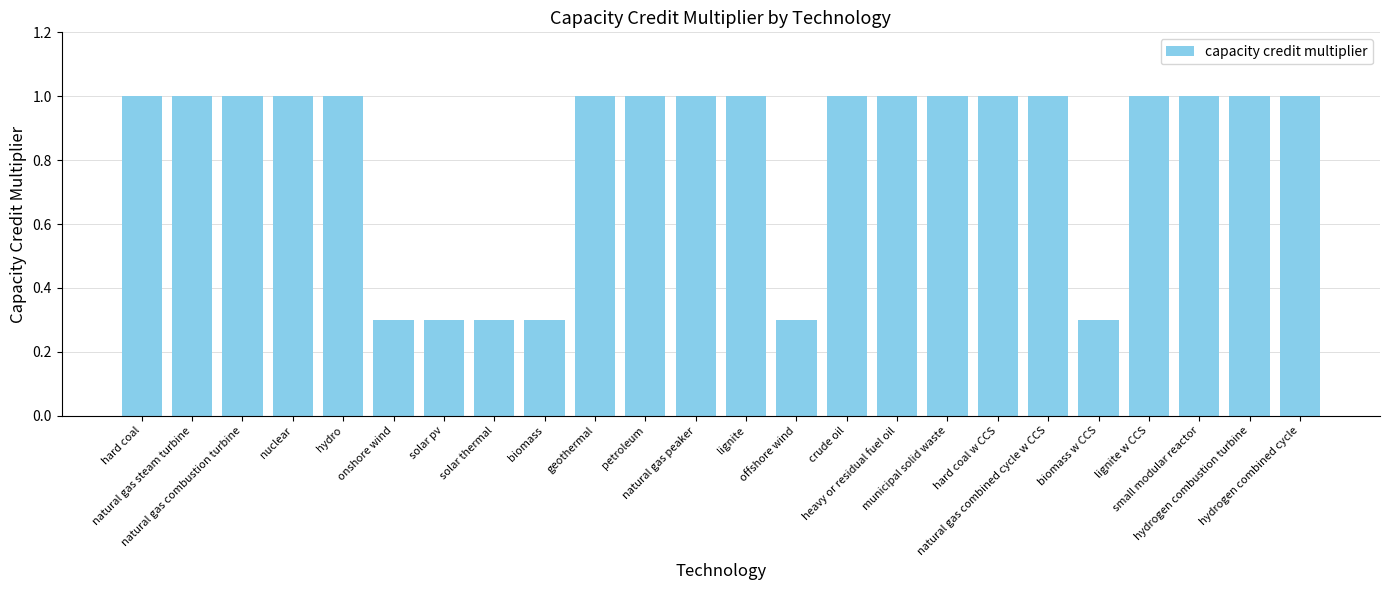

What is the minimum value shown in the chart?

0.3